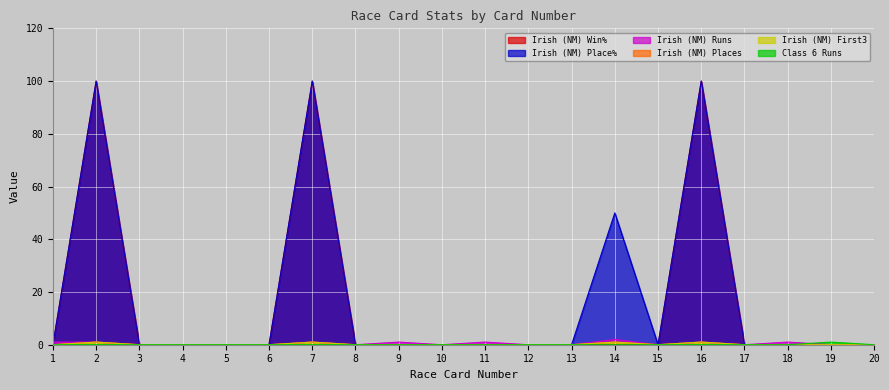

True or false: Irish (NM) Win% and Irish (NM) Place% cross at least once.

False